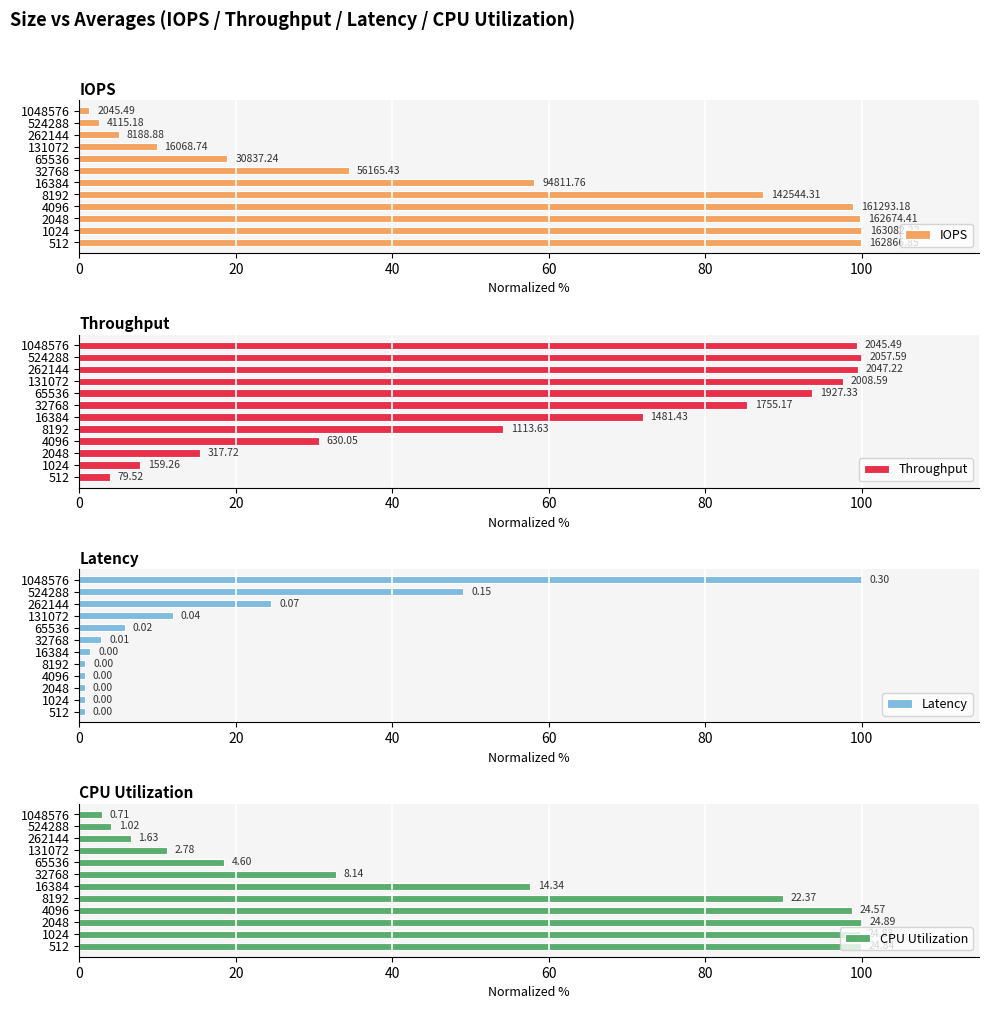

What is the total value across all series at 65536?

136.9